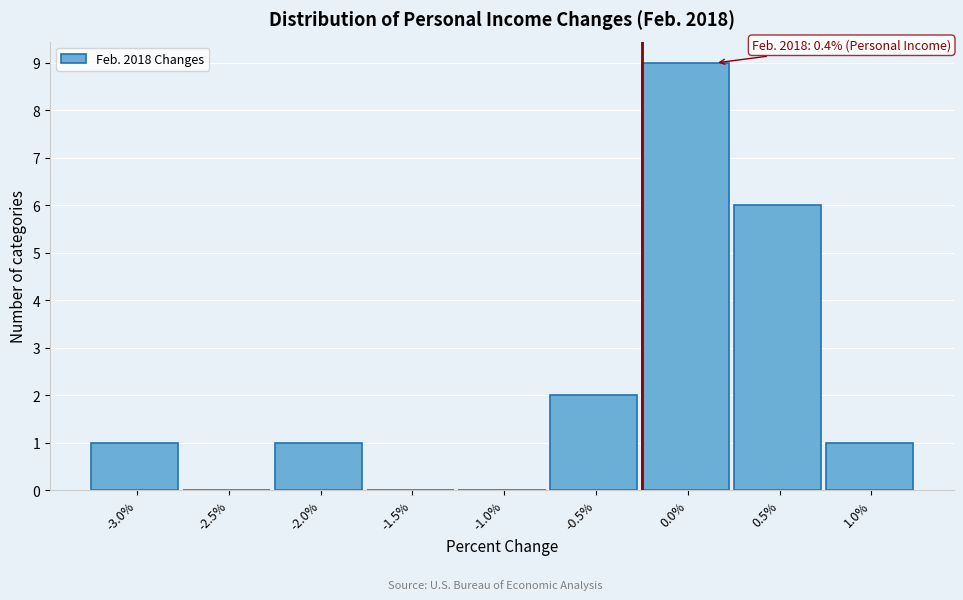

Reading right to left, list all the values displayed in this chart.

1.0%=1	0.5%=6	0.0%=9	-0.5%=2	-1.0%=0	-1.5%=0	-2.0%=1	-2.5%=0	-3.0%=1